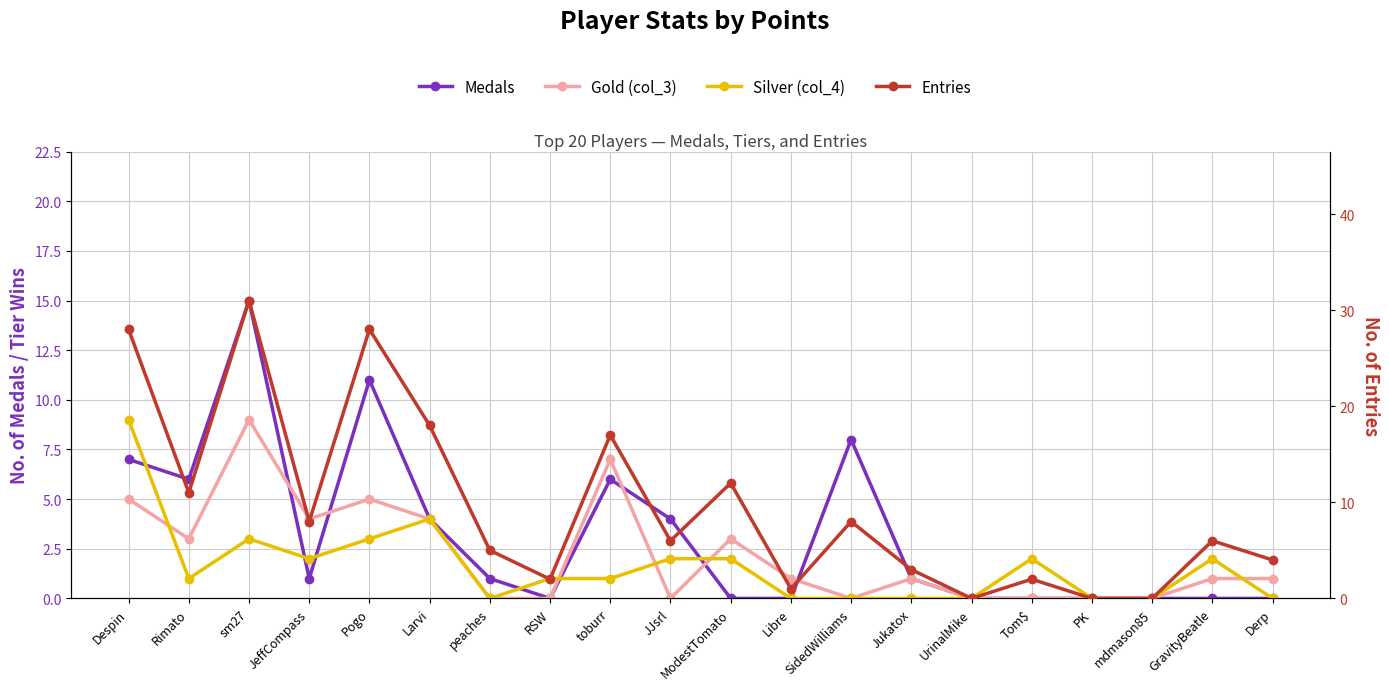

What is the difference between the Silver (col_4) values at sm27 and Libre?

3